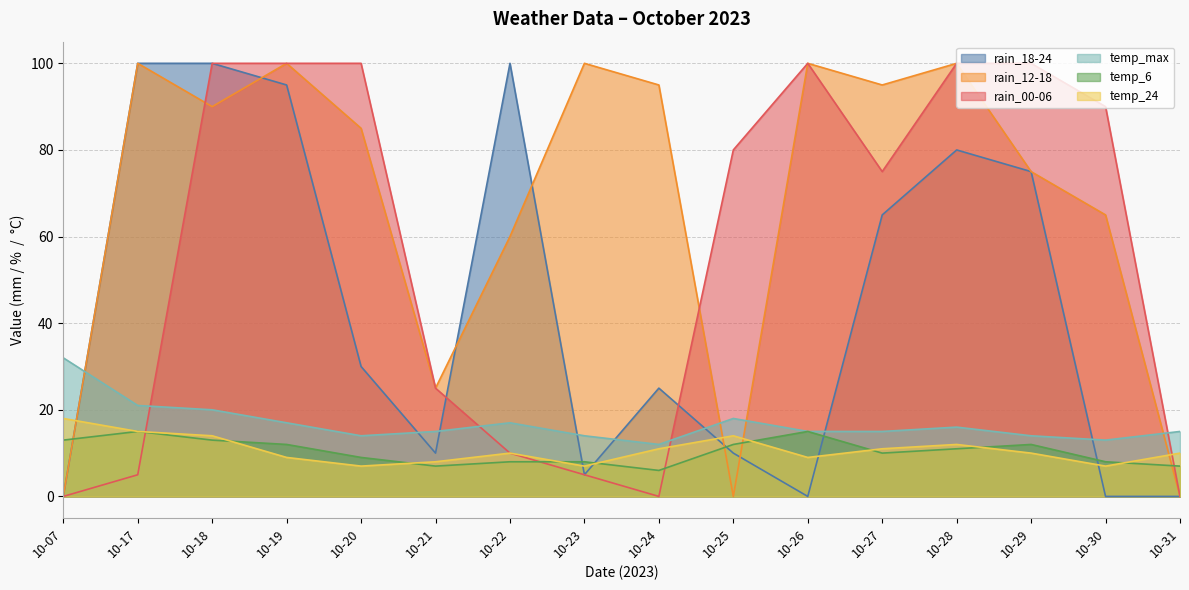

At which label is temp_6 closest to 10?

10-27